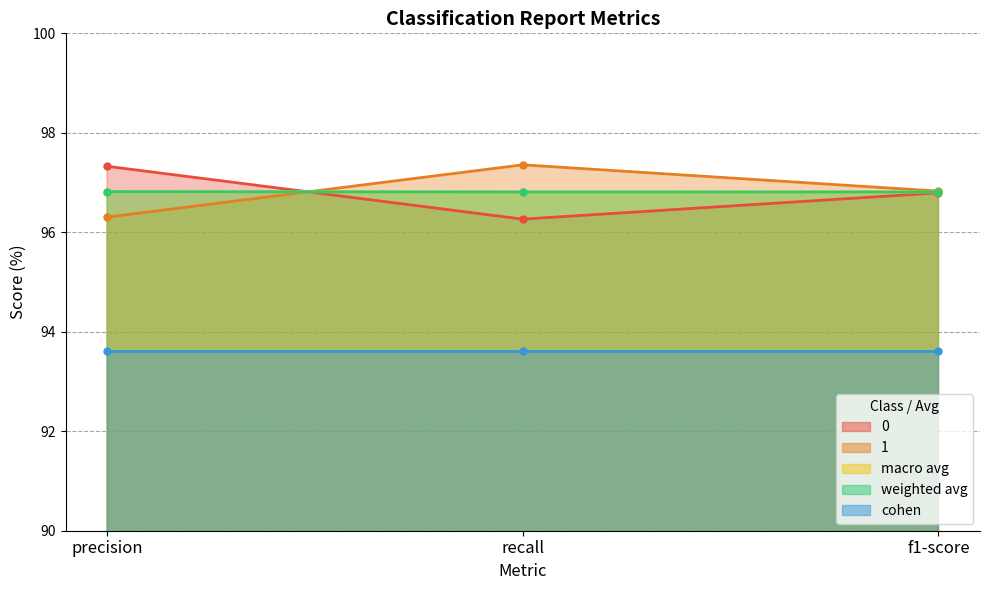

Is it true that 0 equals 139.5 at precision?

False